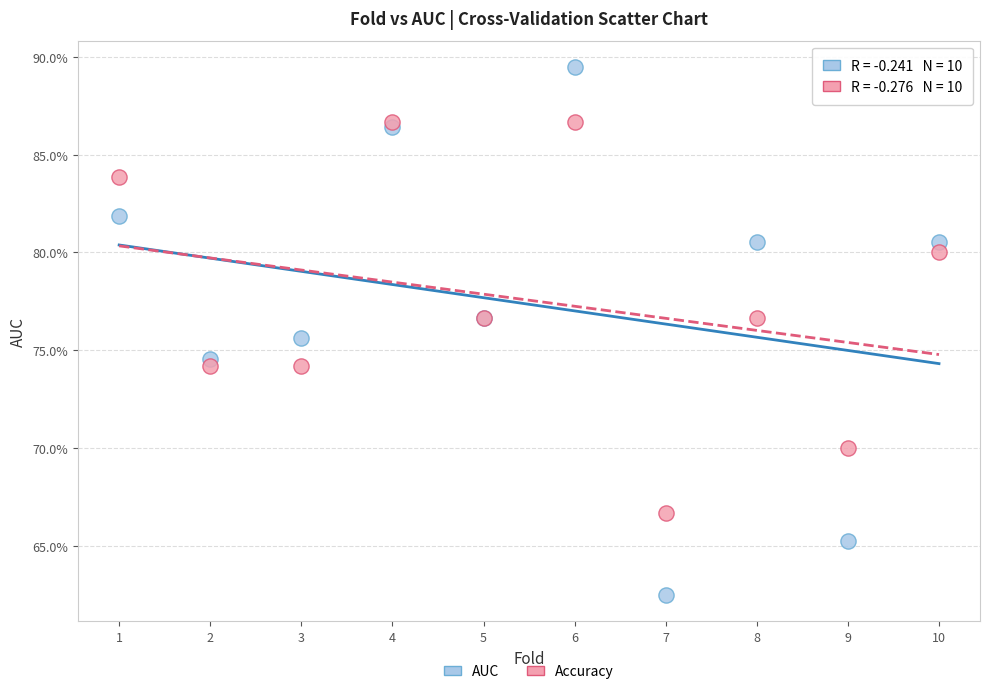

Which series has the widest spread of Y values?

AUC